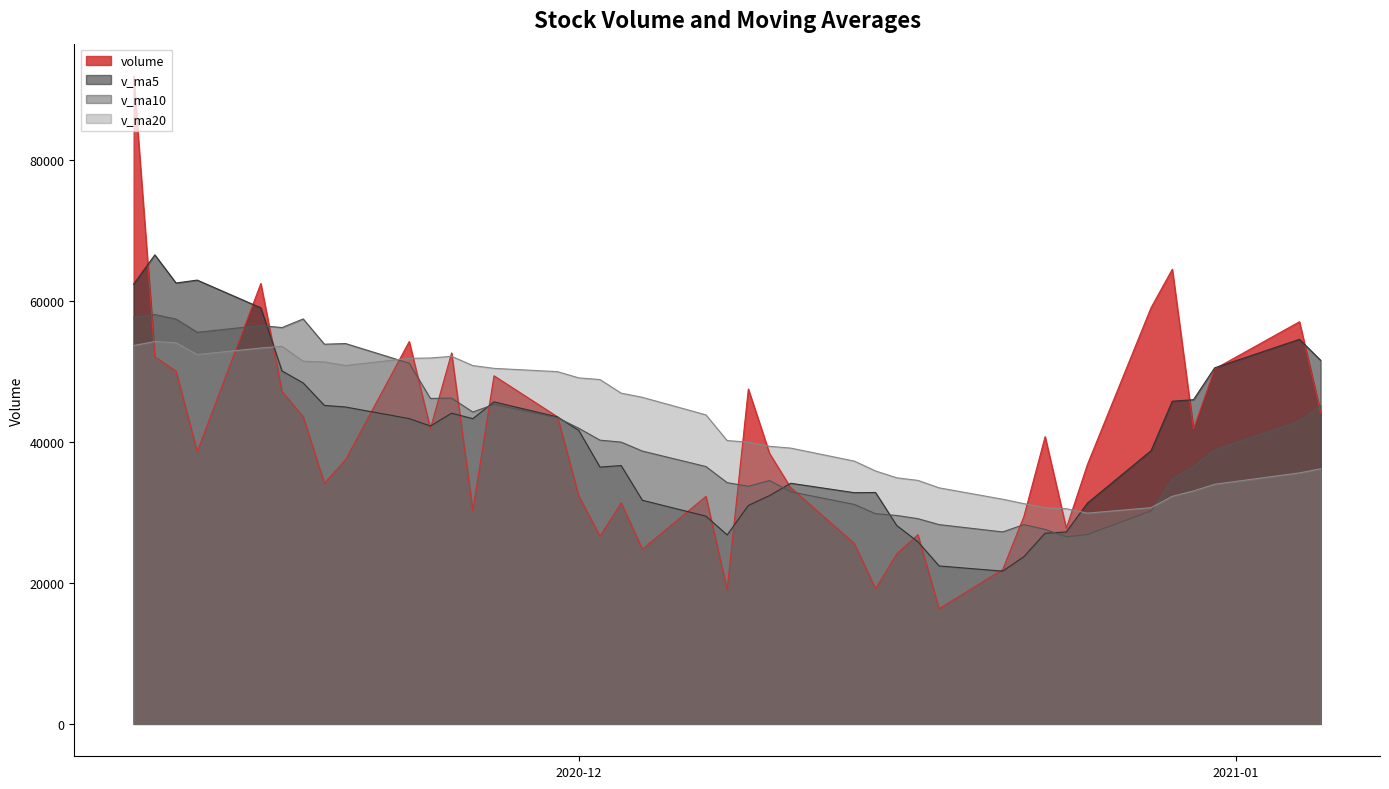

Reading left to right, what are all the values shown in this chart?

volume: 2021-01-05=44186.9	2021-01-04=57090.7	2020-12-31=50391.0	2020-12-30=41857.5	2020-12-29=64544.9	2020-12-28=59100.1	2020-12-25=36853.5	2020-12-24=27770.5	2020-12-23=40778.2	2020-12-22=29451.7	2020-12-21=21921.6	2020-12-18=16340.6	2020-12-17=26856.1	2020-12-16=24127.0	2020-12-15=19180.5	2020-12-14=25608.5	2020-12-11=33527.8	2020-12-10=38398.7	2020-12-09=47535.2	2020-12-08=19047.8	2020-12-07=32297.3	2020-12-04=24799.2	2020-12-03=31374.9	2020-12-02=26634.5	2020-12-01=32362.4	2020-11-30=43584.5	2020-11-27=49421.5	2020-11-26=30293.6	2020-11-25=52661.8	2020-11-24=41931.2	2020-11-23=54281.2	2020-11-20=37509.7	2020-11-19=34149.9	2020-11-18=43593.1	2020-11-17=47176.0	2020-11-16=62512.8	2020-11-13=38643.6	2020-11-12=50072.1	2020-11-11=52148.1	2020-11-10=91974.9
v_ma5: 2021-01-05=51614.2	2021-01-04=54596.8	2020-12-31=50549.4	2020-12-30=46025.3	2020-12-29=45809.4	2020-12-28=38790.8	2020-12-25=31355.1	2020-12-24=27252.5	2020-12-23=27069.7	2020-12-22=23739.4	2020-12-21=21685.2	2020-12-18=22422.6	2020-12-17=25860.0	2020-12-16=28168.5	2020-12-15=32850.2	2020-12-14=32823.6	2020-12-11=34161.4	2020-12-10=32415.7	2020-12-09=31010.9	2020-12-08=26830.7	2020-12-07=29493.7	2020-12-04=31751.1	2020-12-03=36675.6	2020-12-02=36459.3	2020-12-01=41664.8	2020-11-30=43578.5	2020-11-27=45717.9	2020-11-26=43335.5	2020-11-25=44106.8	2020-11-24=42293.0	2020-11-23=43342.0	2020-11-20=44988.3	2020-11-19=45215.1	2020-11-18=48399.5	2020-11-17=50110.5	2020-11-16=59070.3	2020-11-13=63004.8	2020-11-12=62594.2	2020-11-11=66588.4	2020-11-10=62423.9
v_ma10: 2021-01-05=45202.5	2021-01-04=42976.0	2020-12-31=38901.0	2020-12-30=36547.5	2020-12-29=34774.4	2020-12-28=30238.0	2020-12-25=26888.8	2020-12-24=26556.3	2020-12-23=27619.1	2020-12-22=28294.8	2020-12-21=27254.4	2020-12-18=28292.0	2020-12-17=29137.8	2020-12-16=29589.7	2020-12-15=29840.5	2020-12-14=31158.6	2020-12-11=32956.2	2020-12-10=34545.6	2020-12-09=33735.1	2020-12-08=34247.7	2020-12-07=36536.1	2020-12-04=38734.5	2020-12-03=40005.5	2020-12-02=40283.0	2020-12-01=41978.9	2020-11-30=43460.2	2020-11-27=45353.1	2020-11-26=44275.3	2020-11-25=46253.1	2020-11-24=46201.8	2020-11-23=51206.1	2020-11-20=53996.5	2020-11-19=53904.7	2020-11-18=57493.9	2020-11-17=56267.2	2020-11-16=56555.0	2020-11-13=55598.9	2020-11-12=57471.1	2020-11-11=58117.6	2020-11-10=57692.0
v_ma20: 2021-01-05=36228.5	2021-01-04=35634.0	2020-12-31=34019.4	2020-12-30=33068.6	2020-12-29=32307.4	2020-12-28=30698.3	2020-12-25=29922.5	2020-12-24=30550.9	2020-12-23=30677.1	2020-12-22=31271.3	2020-12-21=31895.2	2020-12-18=33513.2	2020-12-17=34571.7	2020-12-16=34936.4	2020-12-15=35909.7	2020-12-14=37309.4	2020-12-11=39154.7	2020-12-10=39410.4	2020-12-09=39994.1	2020-12-08=40224.8	2020-12-07=43871.1	2020-12-04=46365.5	2020-12-03=46955.1	2020-12-02=48888.5	2020-12-01=49123.0	2020-11-30=50007.6	2020-11-27=50476.0	2020-11-26=50873.2	2020-11-25=52185.4	2020-11-24=51946.9	2020-11-23=51899.8	2020-11-20=50881.4	2020-11-19=51390.2	2020-11-18=51481.5	2020-11-17=53602.7	2020-11-16=53358.4	2020-11-13=52430.4	2020-11-12=54106.7	2020-11-11=54281.1	2020-11-10=53720.0